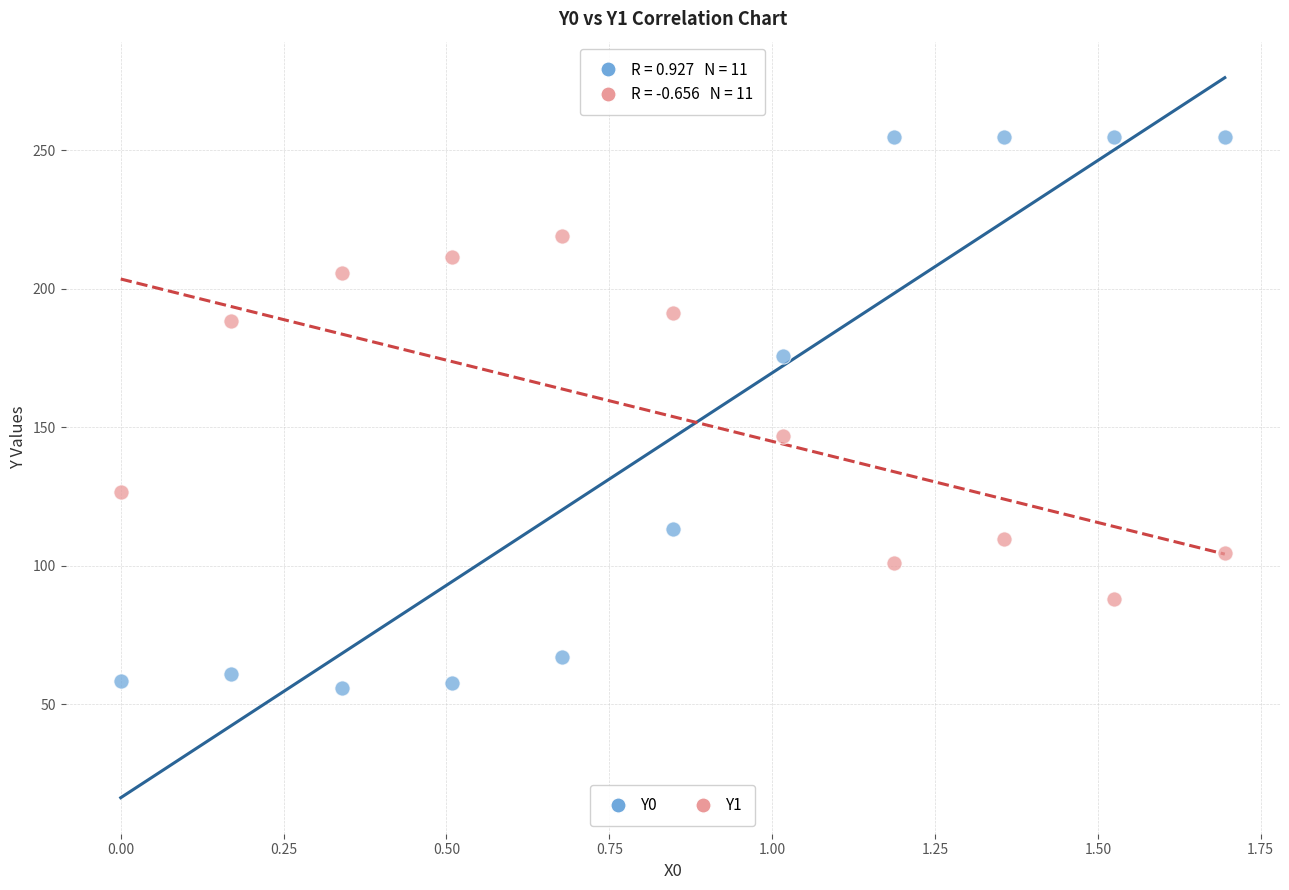

Across all series, what Y value is closest to 155?

146.7